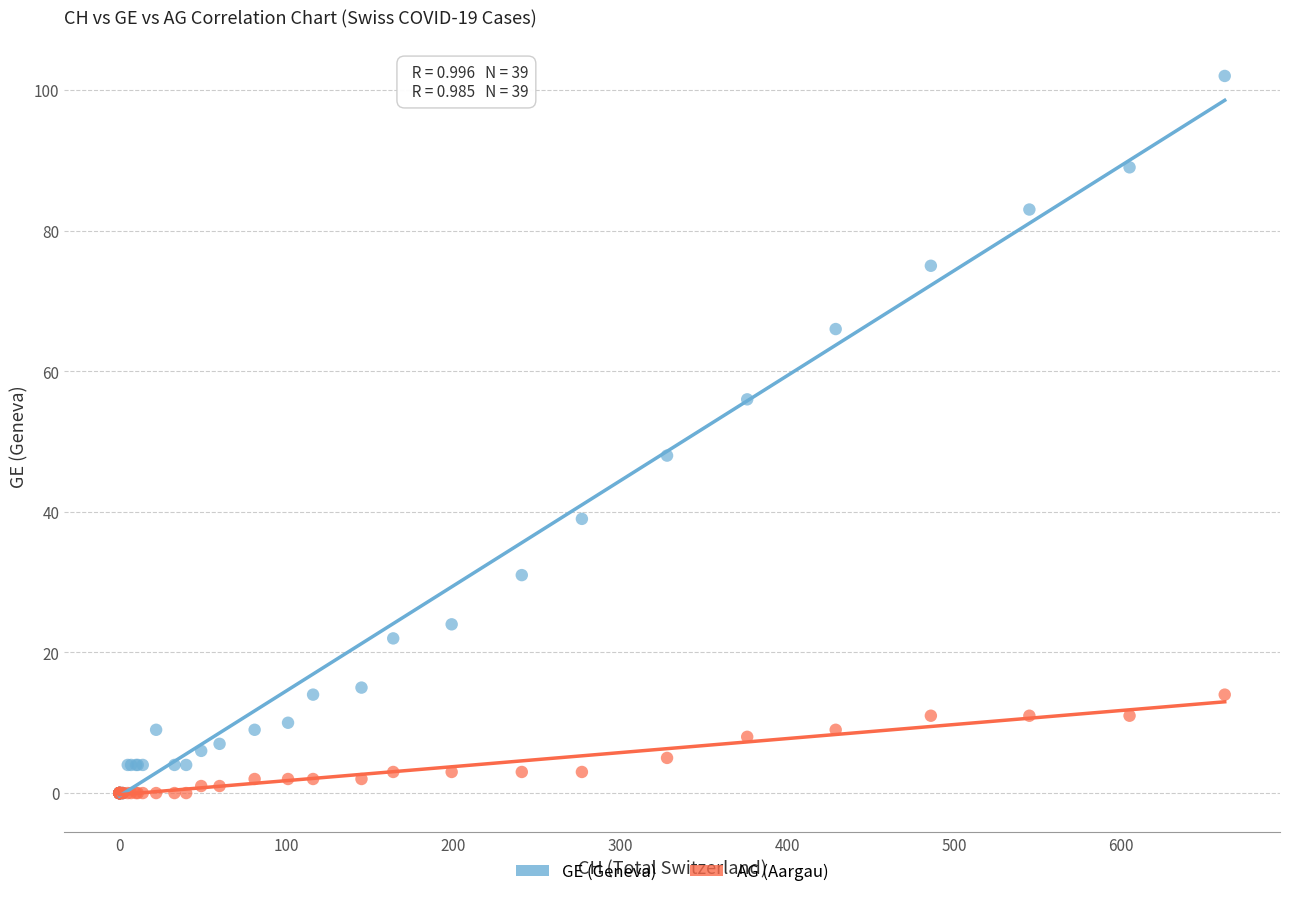

Which series has the largest Y range (max minus min)?

GE (Geneva)